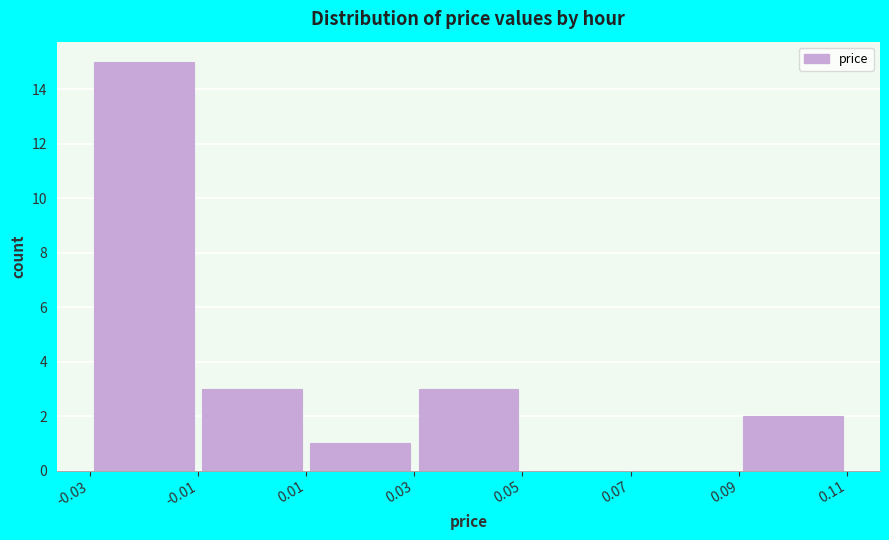

Reading left to right, list every bar in this chart as the range it spans on the x-axis followed by its height. The values are not printed on the chart, so give them approximately, as read against the axis.

-0.03 to -0.01: 15
-0.01 to 0.01: 3
0.01 to 0.03: 1
0.03 to 0.05: 3
0.05 to 0.07: 0
0.07 to 0.09: 0
0.09 to 0.11: 2